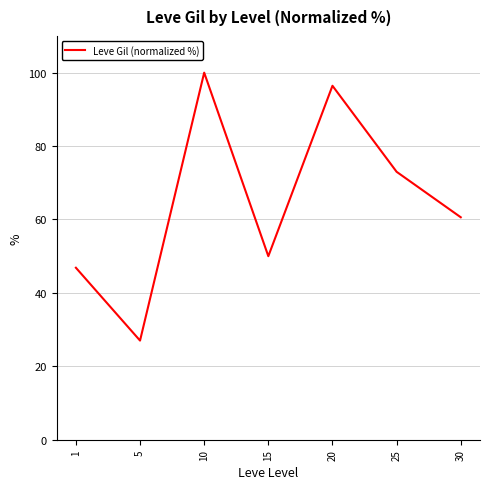

Reading left to right, extract all data points from this chart.

1=46.9	5=27.0	10=100.0	15=50.0	20=96.4	25=73.0	30=60.6